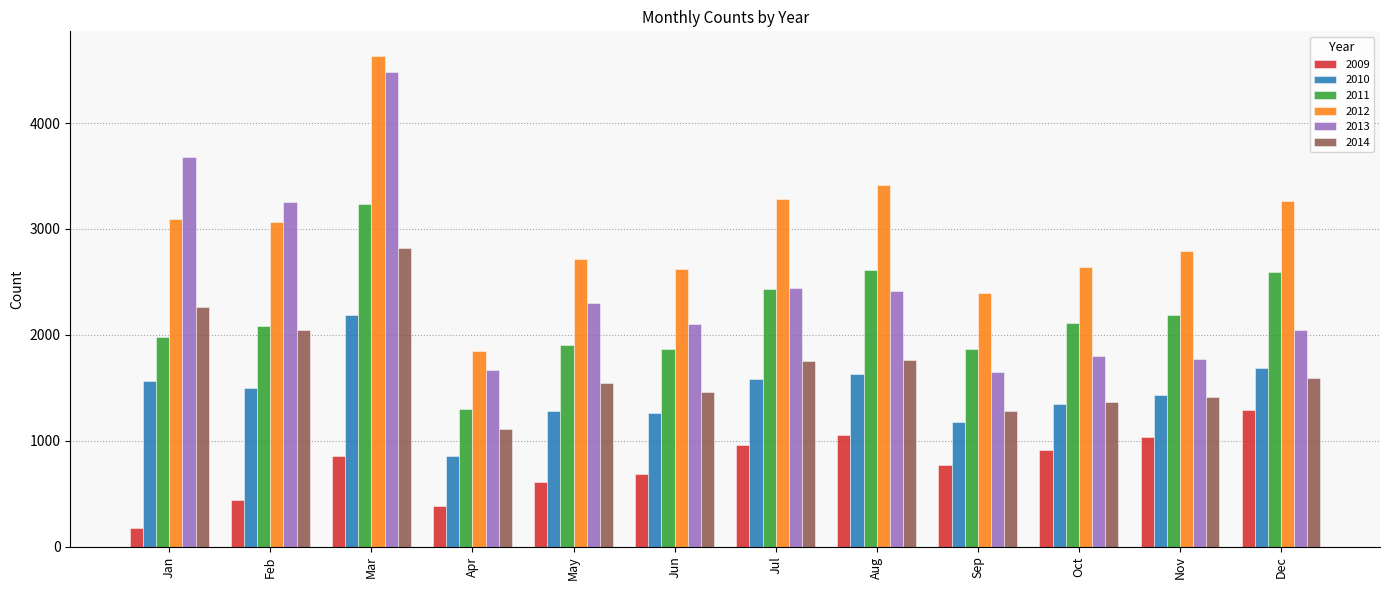

What is the maximum value for 2009?

1287